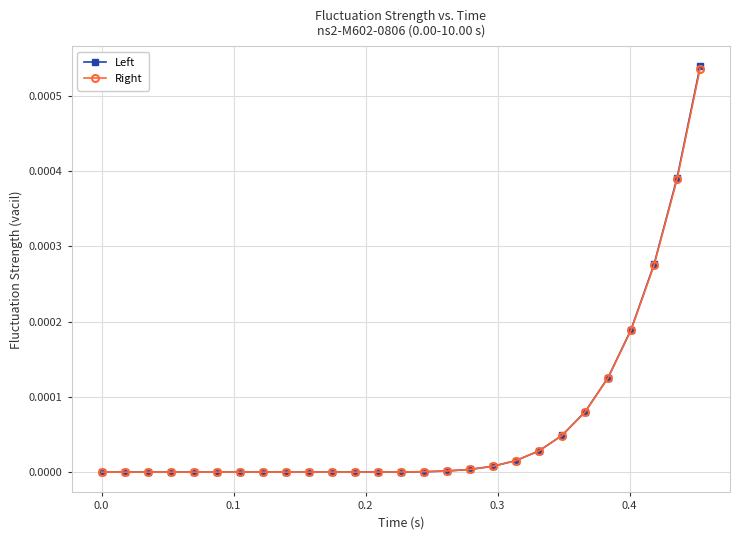

Which series has the widest spread of values?

Left